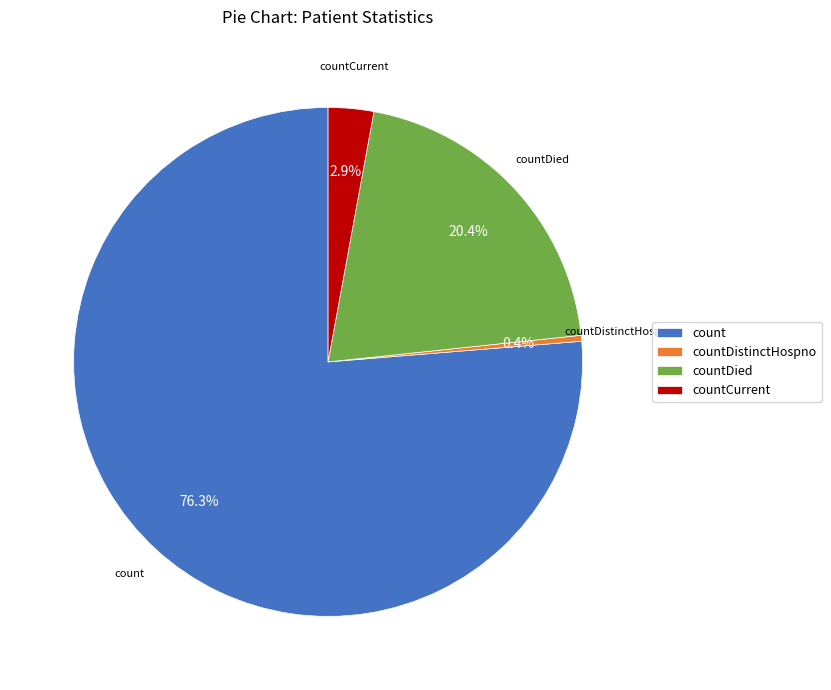

Is there any slice that represents more than half of the pie?

Yes